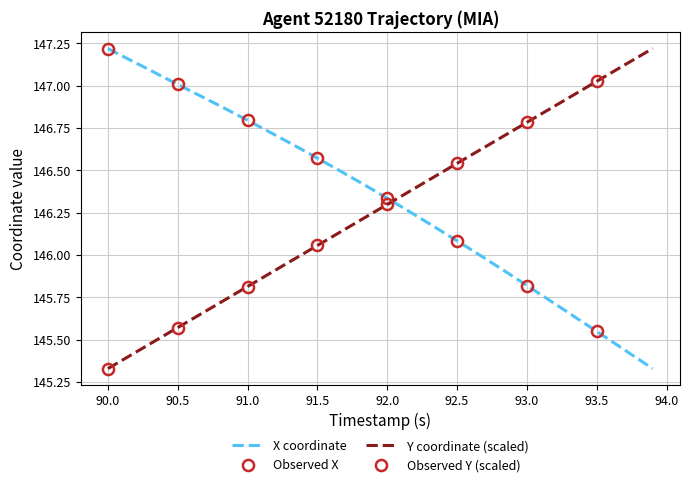

At which label does Y coordinate (scaled) reach its minimum?

90.0